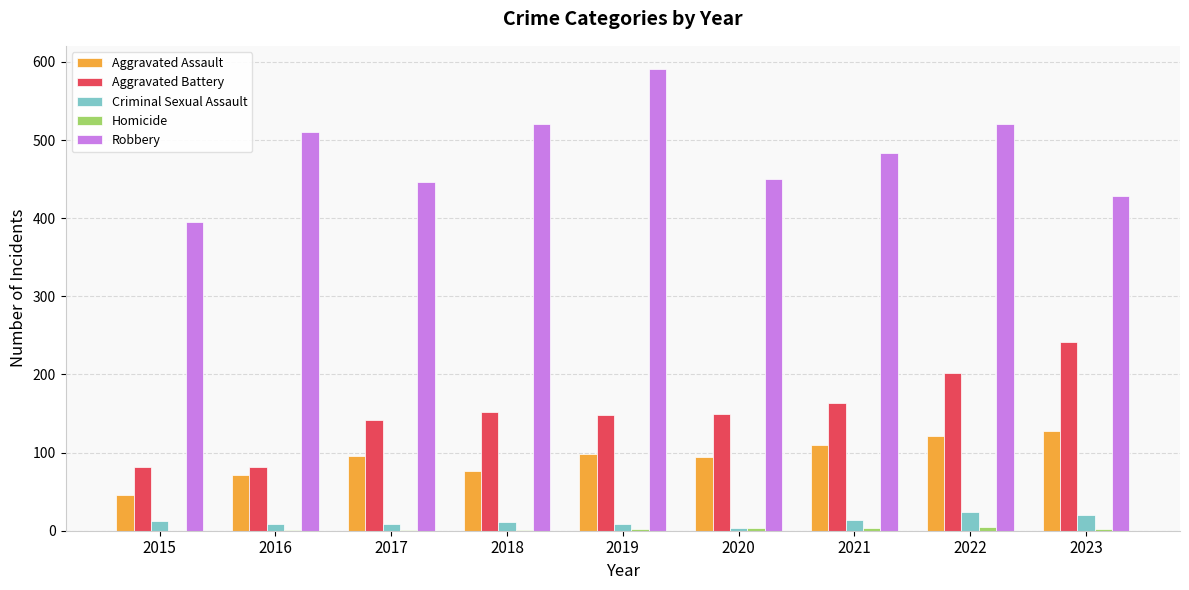

Is the value of Robbery at 2020 greater than the value of Aggravated Battery at 2021?

Yes